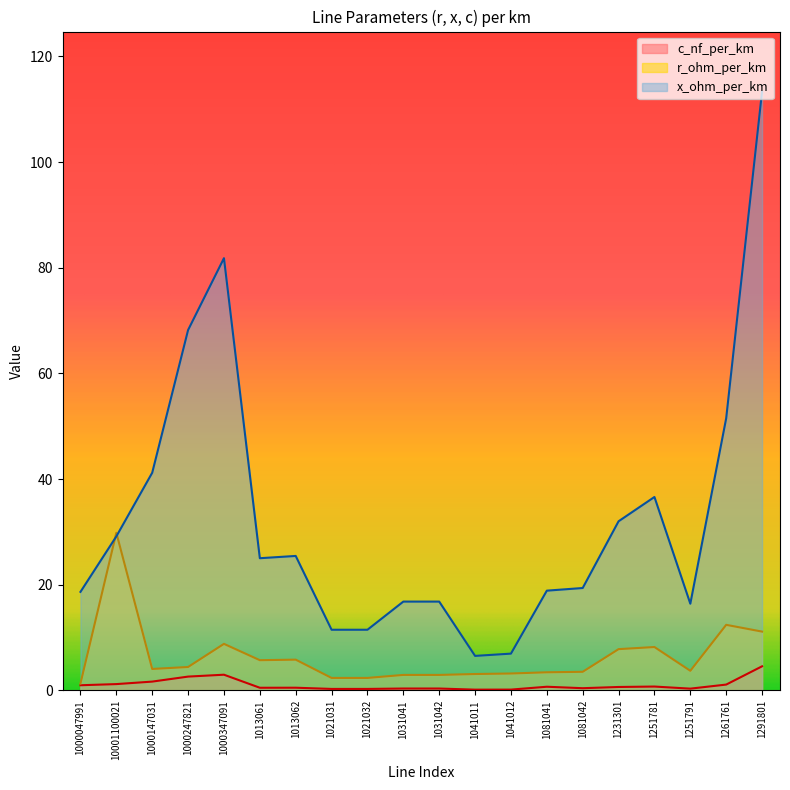

How many interior local peaks does the c_nf_per_km series have?

4